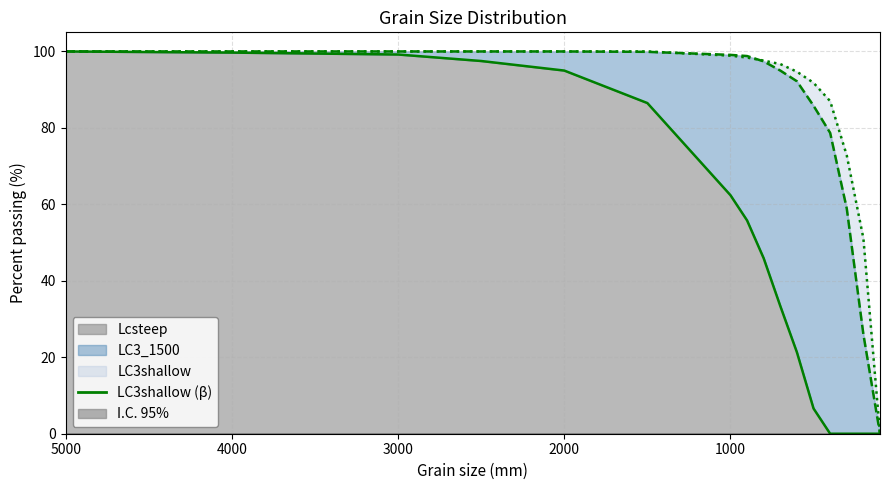

Which series has the largest total across all categories?

LC3shallow